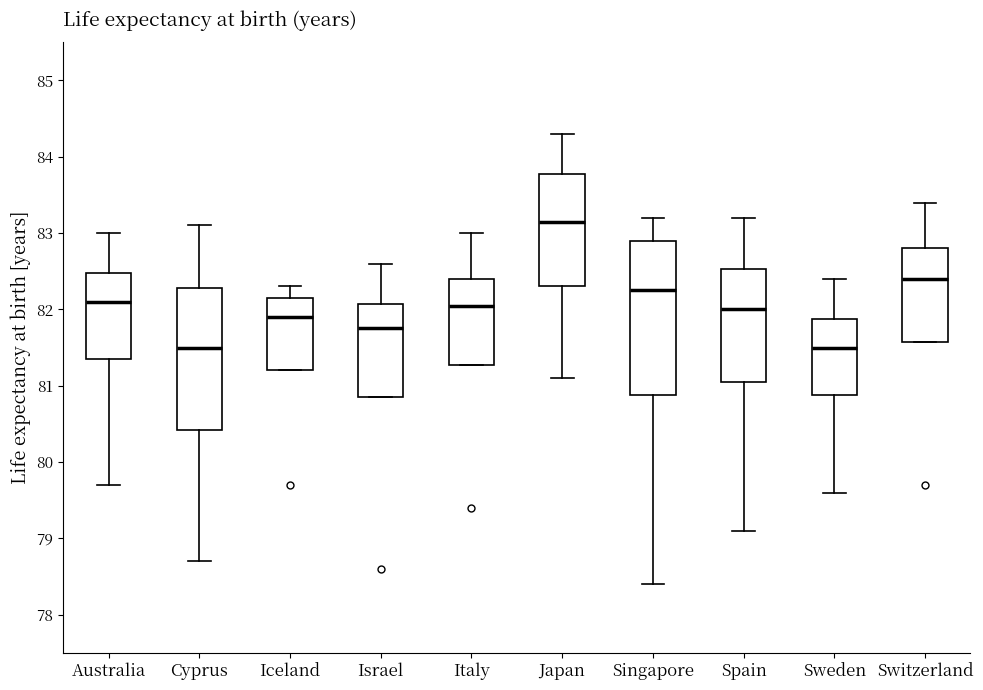

Comparing the boxes themselves (not the whiskers), which one is the tallest?

Singapore